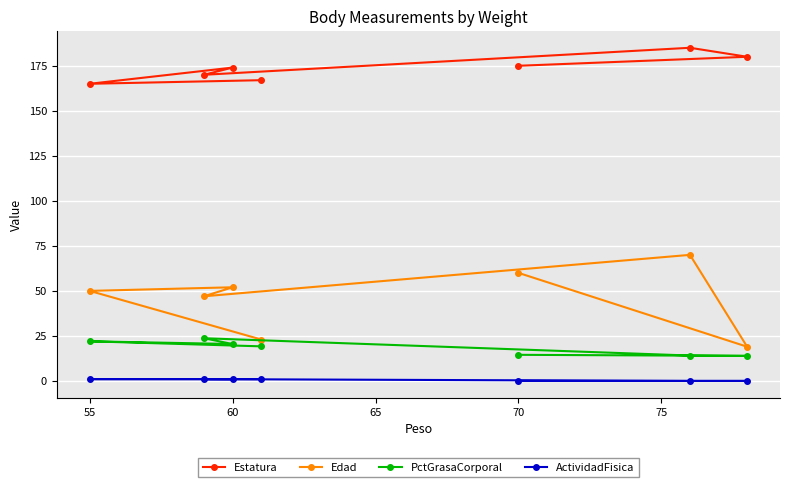

The value of Estatura at 60 is 121.7. True or false?

False